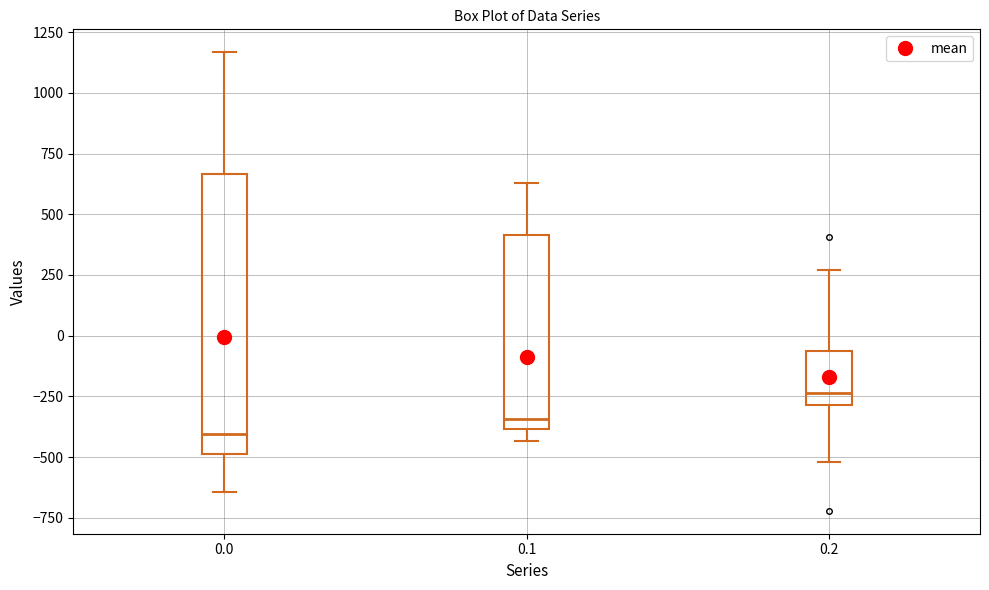

Where is the lower edge of the box at x = 0.1 on the y-axis? The values are not printed on the chart, so give them approximately, as read against the axis.

-400